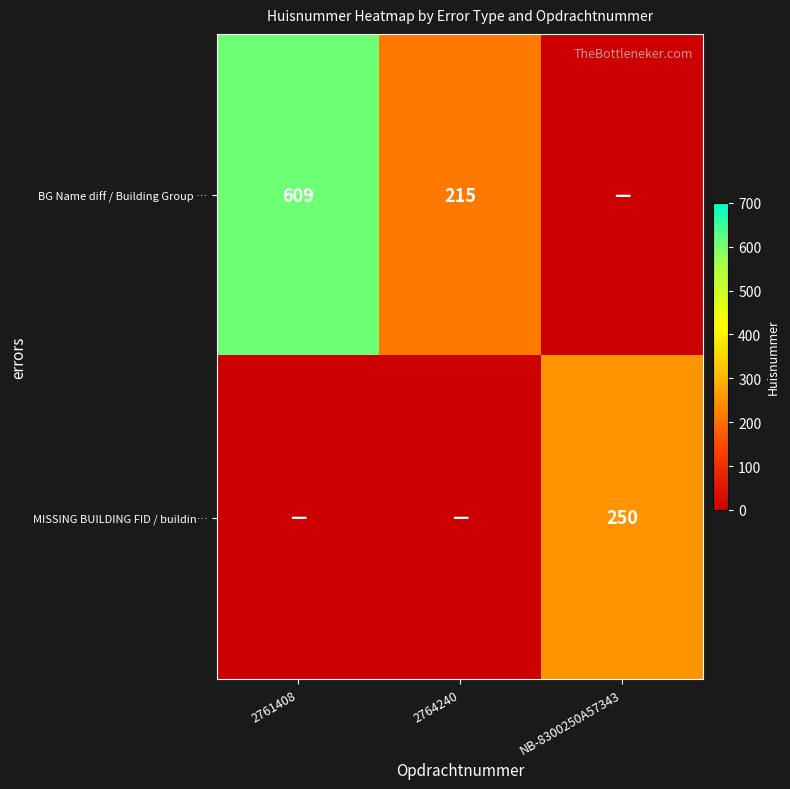

Is it true that MISSING BUILDING FID / buildin… equals 359 at NB-8300250A57343?

False